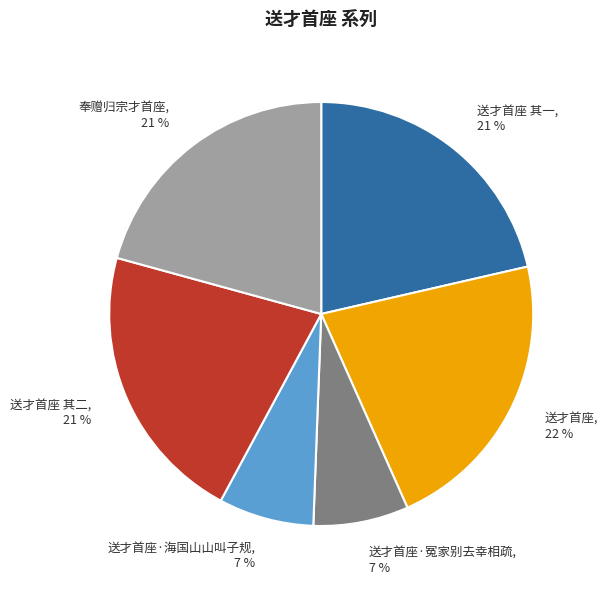

Is the sum of 送才首座 其二 and 送才首座 其一 greater than half?

No